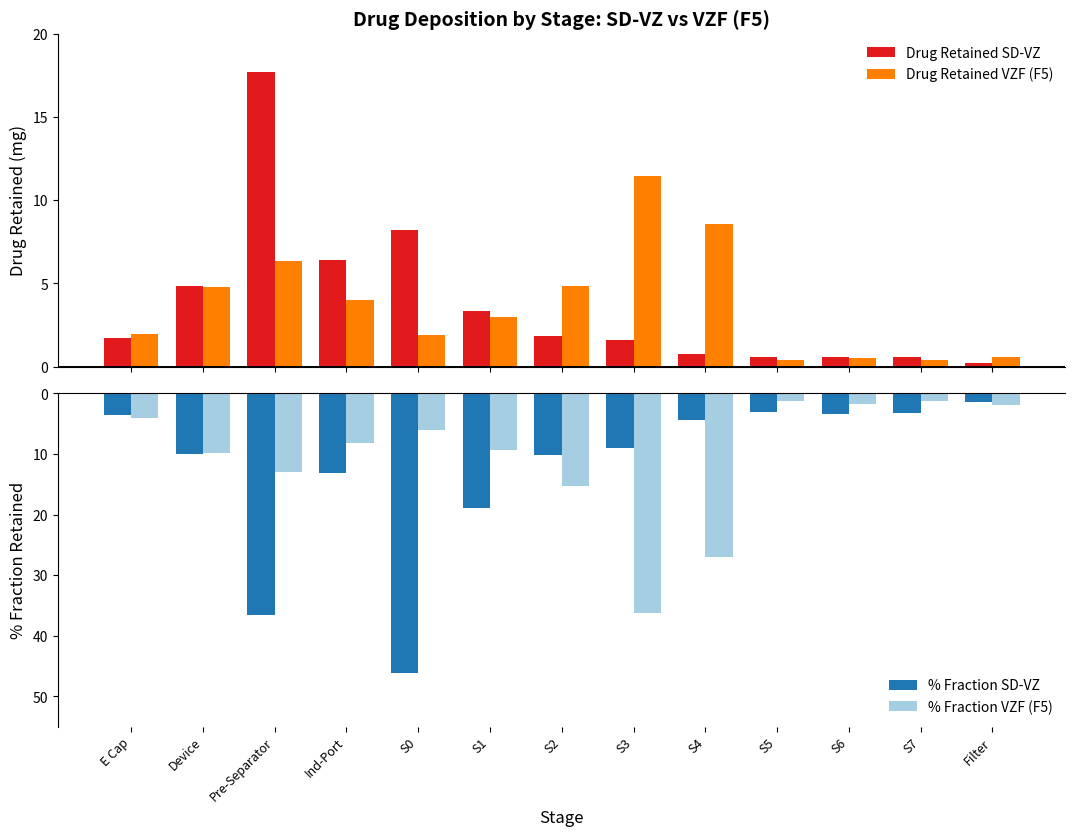

What is the value of the Drug Retained SD-VZ bar at the 5th from the left?

8.2